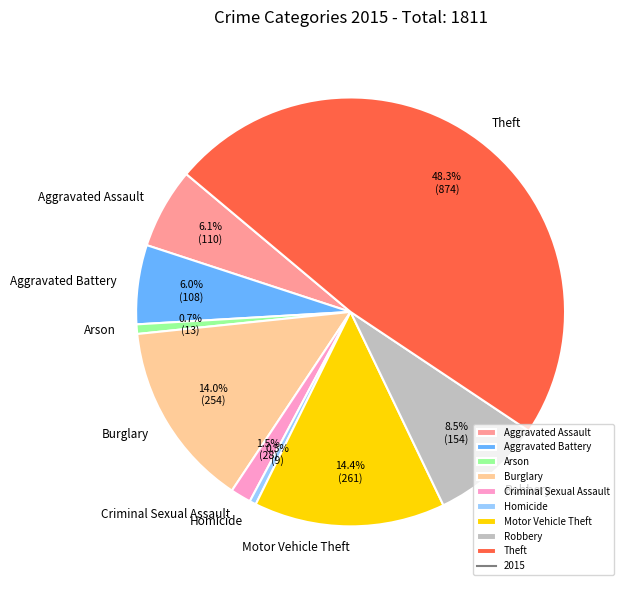

Count the number of slices in the pie.

9